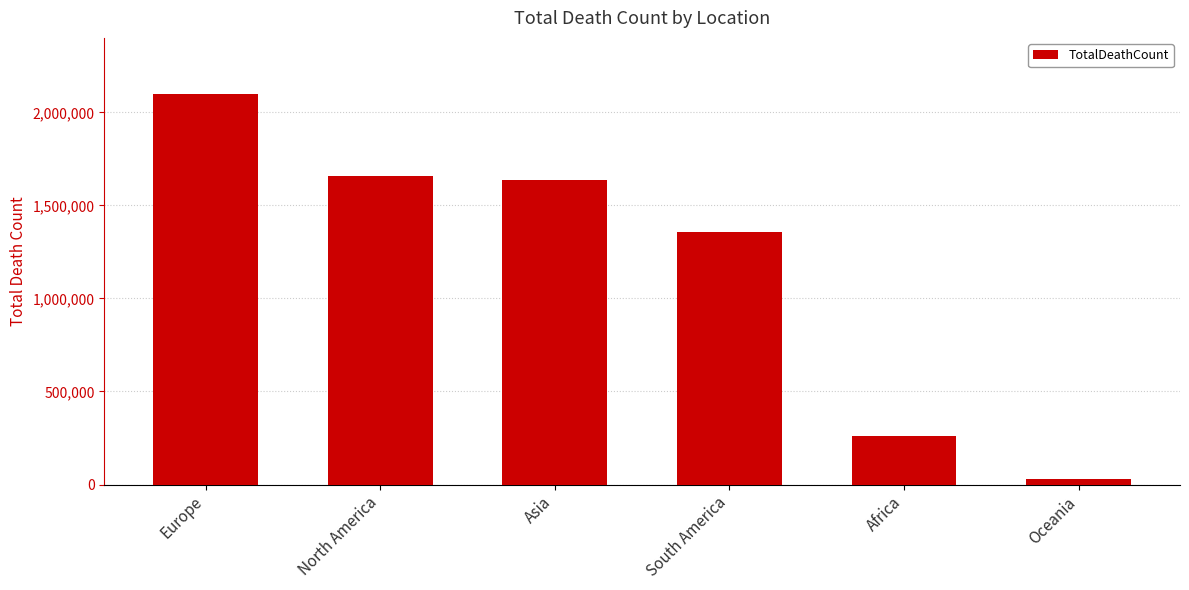

What is the change in value from Asia to South America?

-280496